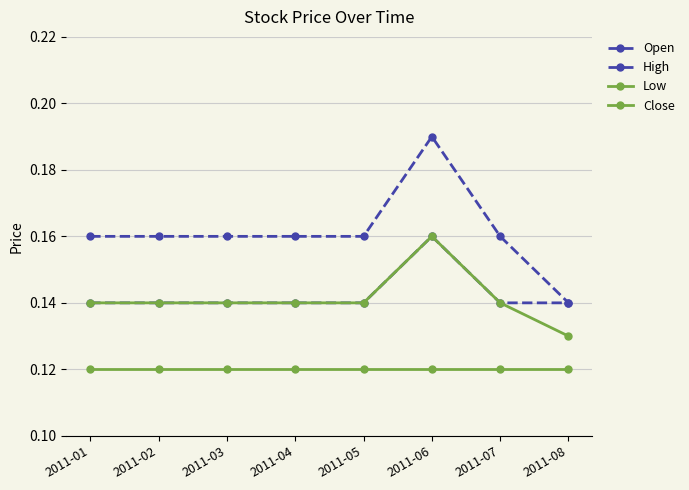

How many Close values are between 0 and 1?

8